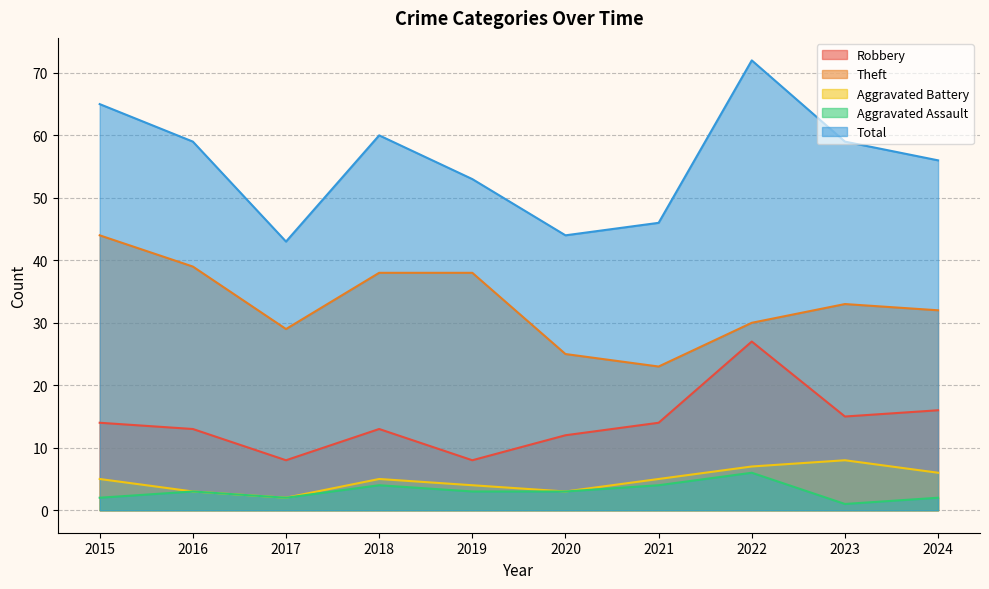

Reading right to left, extract all data points from this chart.

Robbery: 2024=16	2023=15	2022=27	2021=14	2020=12	2019=8	2018=13	2017=8	2016=13	2015=14
Theft: 2024=32	2023=33	2022=30	2021=23	2020=25	2019=38	2018=38	2017=29	2016=39	2015=44
Aggravated Battery: 2024=6	2023=8	2022=7	2021=5	2020=3	2019=4	2018=5	2017=2	2016=3	2015=5
Aggravated Assault: 2024=2	2023=1	2022=6	2021=4	2020=3	2019=3	2018=4	2017=2	2016=3	2015=2
Total: 2024=56	2023=59	2022=72	2021=46	2020=44	2019=53	2018=60	2017=43	2016=59	2015=65